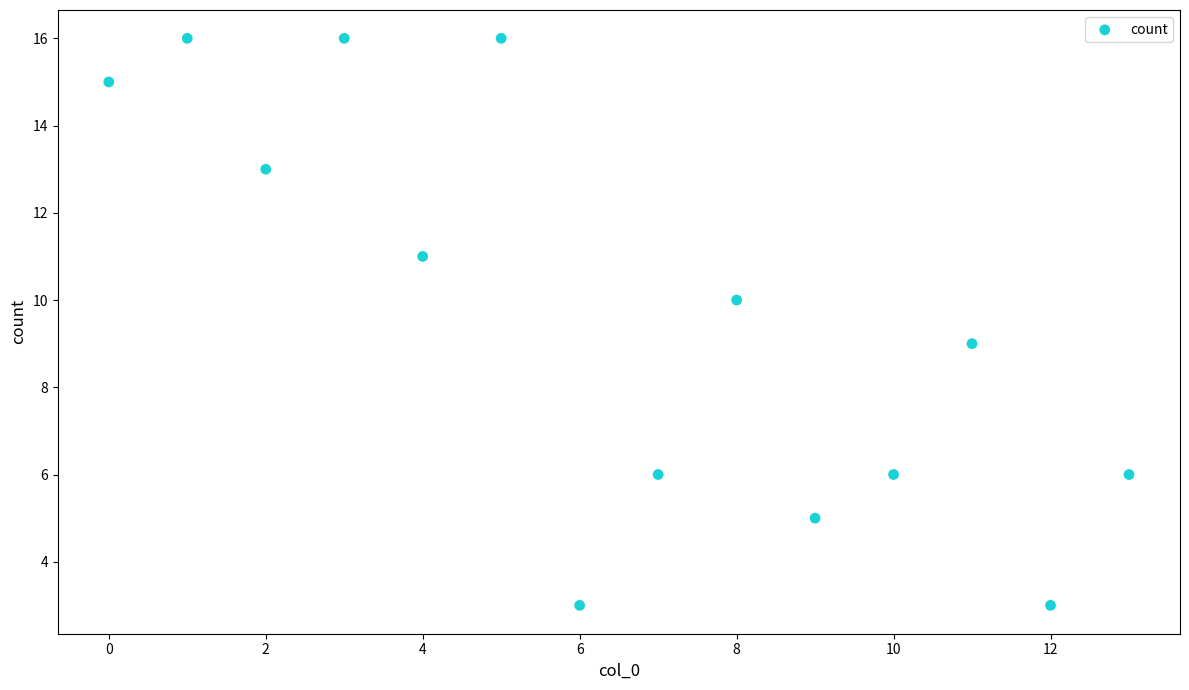

What is the range of Y values (max minus min)?

13